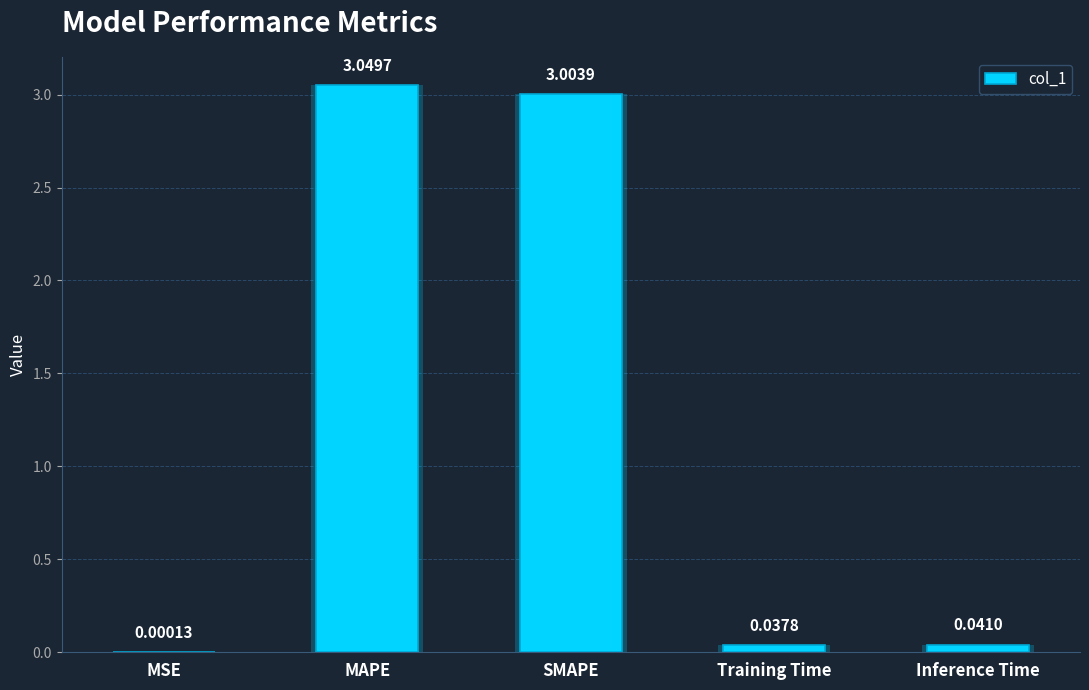

List the labels in order of value, largest first.

MAPE, SMAPE, Inference Time, Training Time, MSE